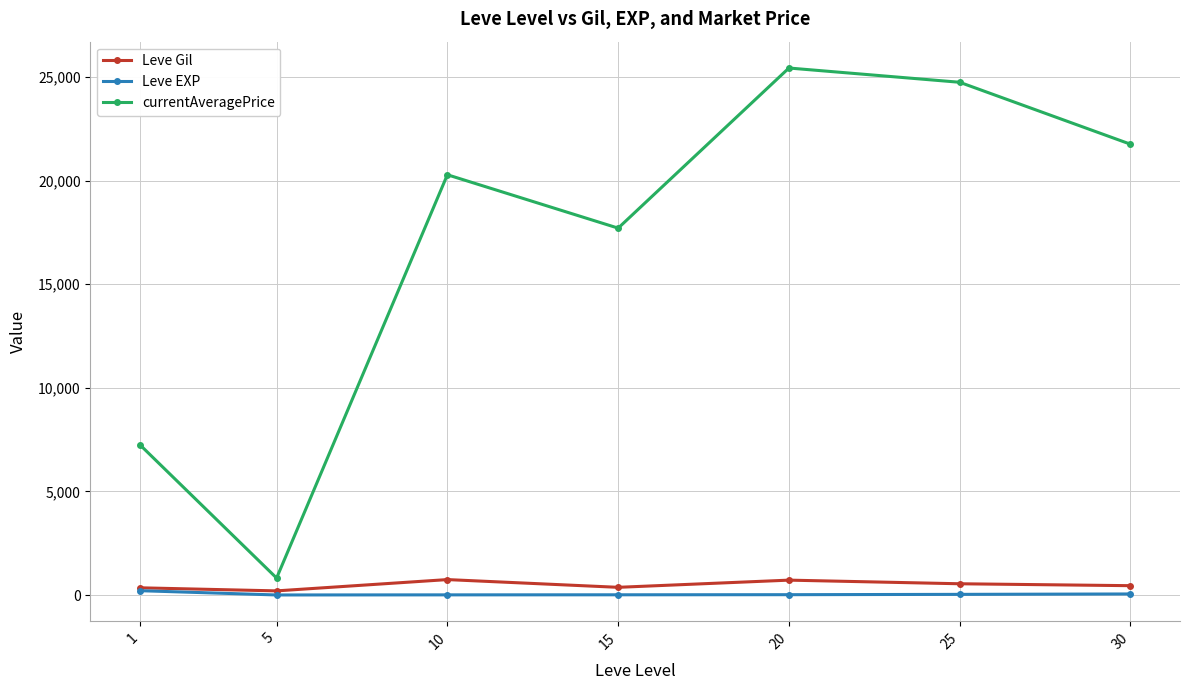

Count the number of categories in the chart.

7